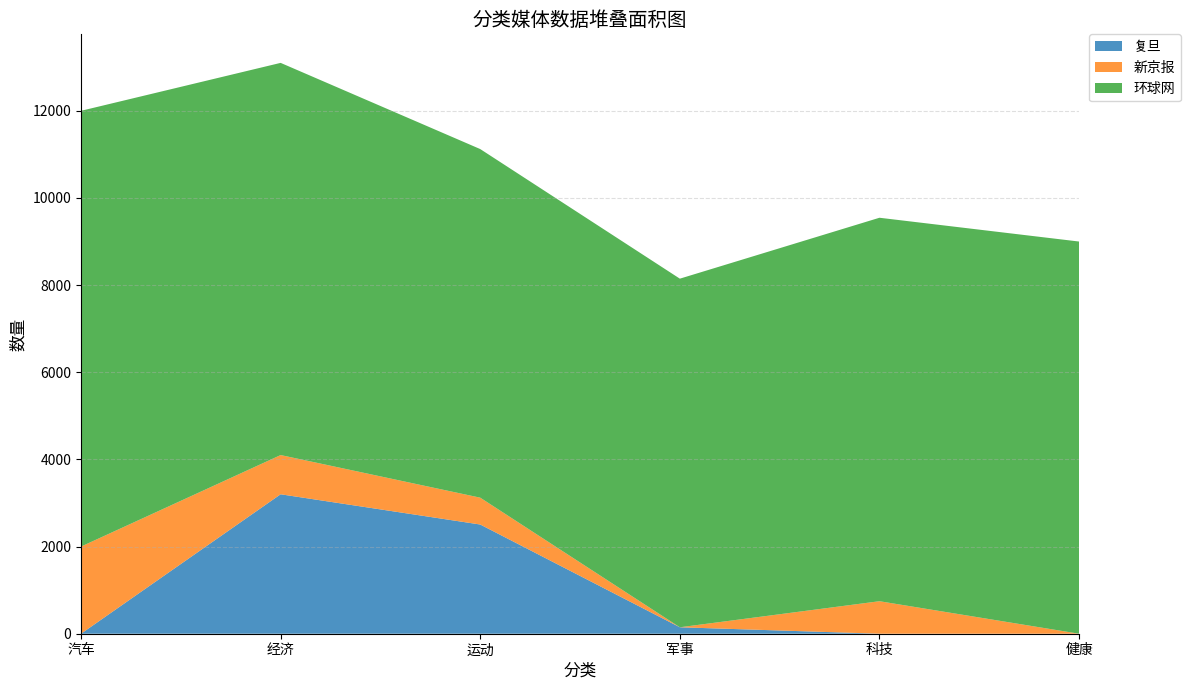

Reading right to left, list all the values displayed in this chart.

复旦: 0	0	148	2506	3200	0
新京报: 0	746	0	616	900	2000
环球网: 9000	8800	8000	8000	9000	10000